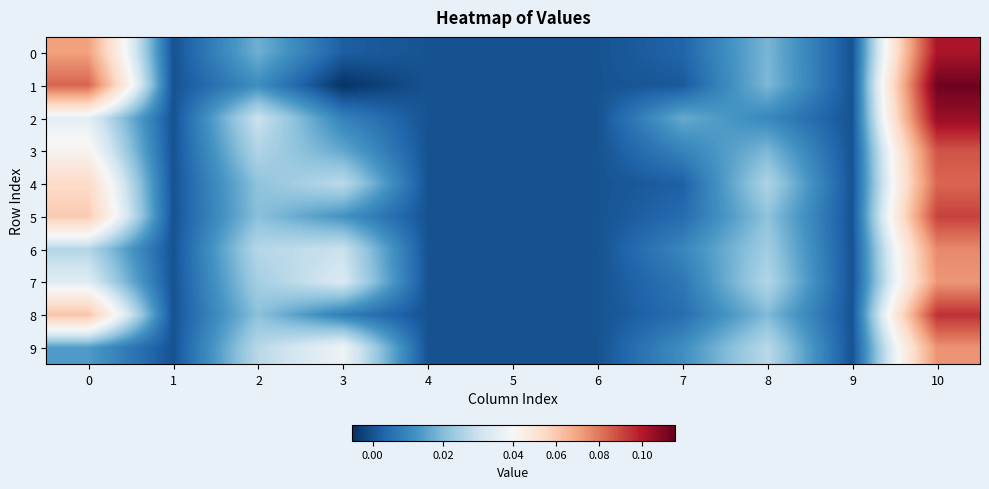

Reading left to right, what are all the values shown in this chart?

0: 0=0.1	1=0.0	2=0.0	3=0.0	4=0.0	5=0.0	6=0.0	7=0.0	8=0.0	9=0.0	10=0.1
1: 0=0.1	1=0.0	2=0.0	3=-0.0	4=0.0	5=0.0	6=0.0	7=0.0	8=0.0	9=0.0	10=0.1
2: 0=0.0	1=0.0	2=0.0	3=0.0	4=0.0	5=0.0	6=0.0	7=0.0	8=0.0	9=0.0	10=0.1
3: 0=0.0	1=0.0	2=0.0	3=0.0	4=0.0	5=0.0	6=0.0	7=0.0	8=0.0	9=0.0	10=0.1
4: 0=0.1	1=0.0	2=0.0	3=0.0	4=0.0	5=0.0	6=0.0	7=0.0	8=0.0	9=0.0	10=0.1
5: 0=0.1	1=0.0	2=0.0	3=0.0	4=0.0	5=0.0	6=0.0	7=0.0	8=0.0	9=0.0	10=0.1
6: 0=0.0	1=0.0	2=0.0	3=0.0	4=0.0	5=0.0	6=0.0	7=0.0	8=0.0	9=0.0	10=0.1
7: 0=0.0	1=0.0	2=0.0	3=0.0	4=0.0	5=0.0	6=0.0	7=0.0	8=0.0	9=0.0	10=0.1
8: 0=0.1	1=0.0	2=0.0	3=0.0	4=0.0	5=0.0	6=0.0	7=0.0	8=0.0	9=0.0	10=0.1
9: 0=0.0	1=0.0	2=0.0	3=0.0	4=0.0	5=0.0	6=0.0	7=0.0	8=0.0	9=0.0	10=0.1